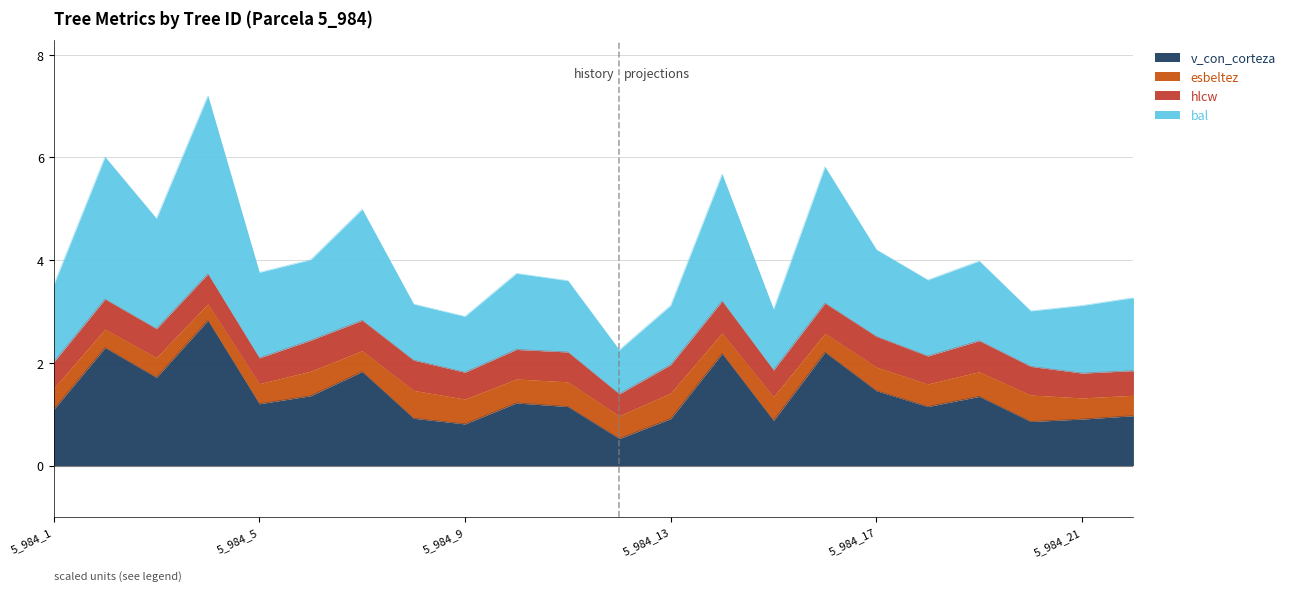

What is the sum of all v_con_corteza values?

29.8